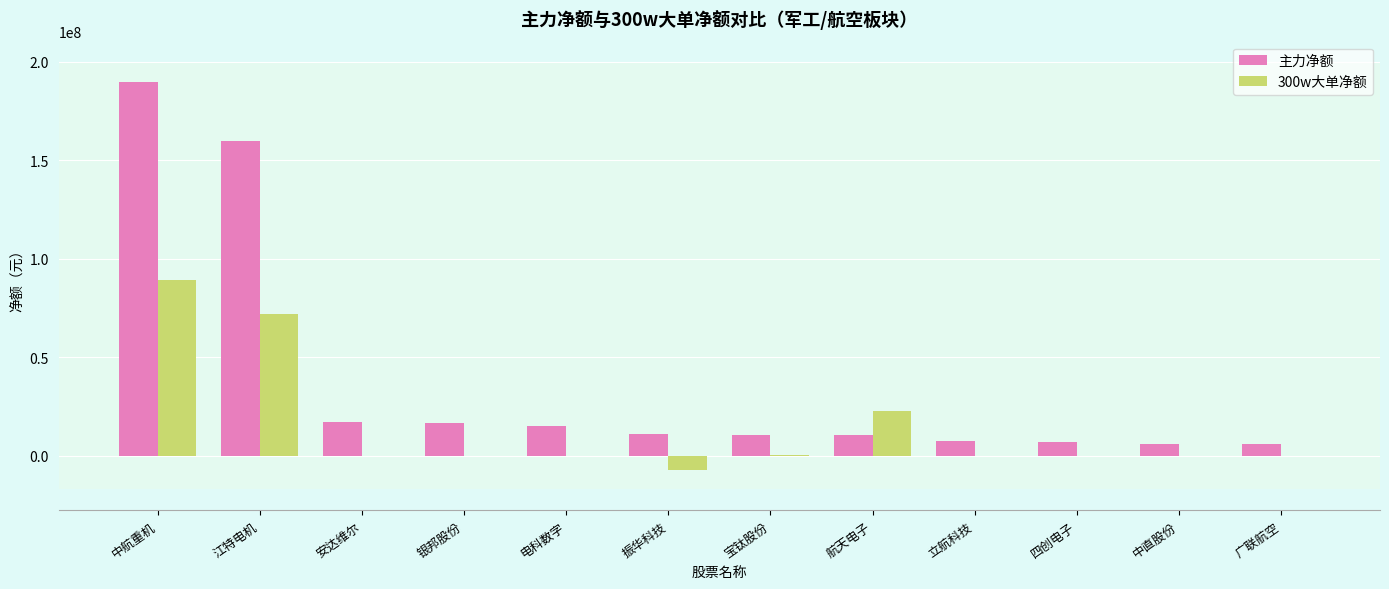

What is the spread (max minus min) of values at 中航重机?

100372802